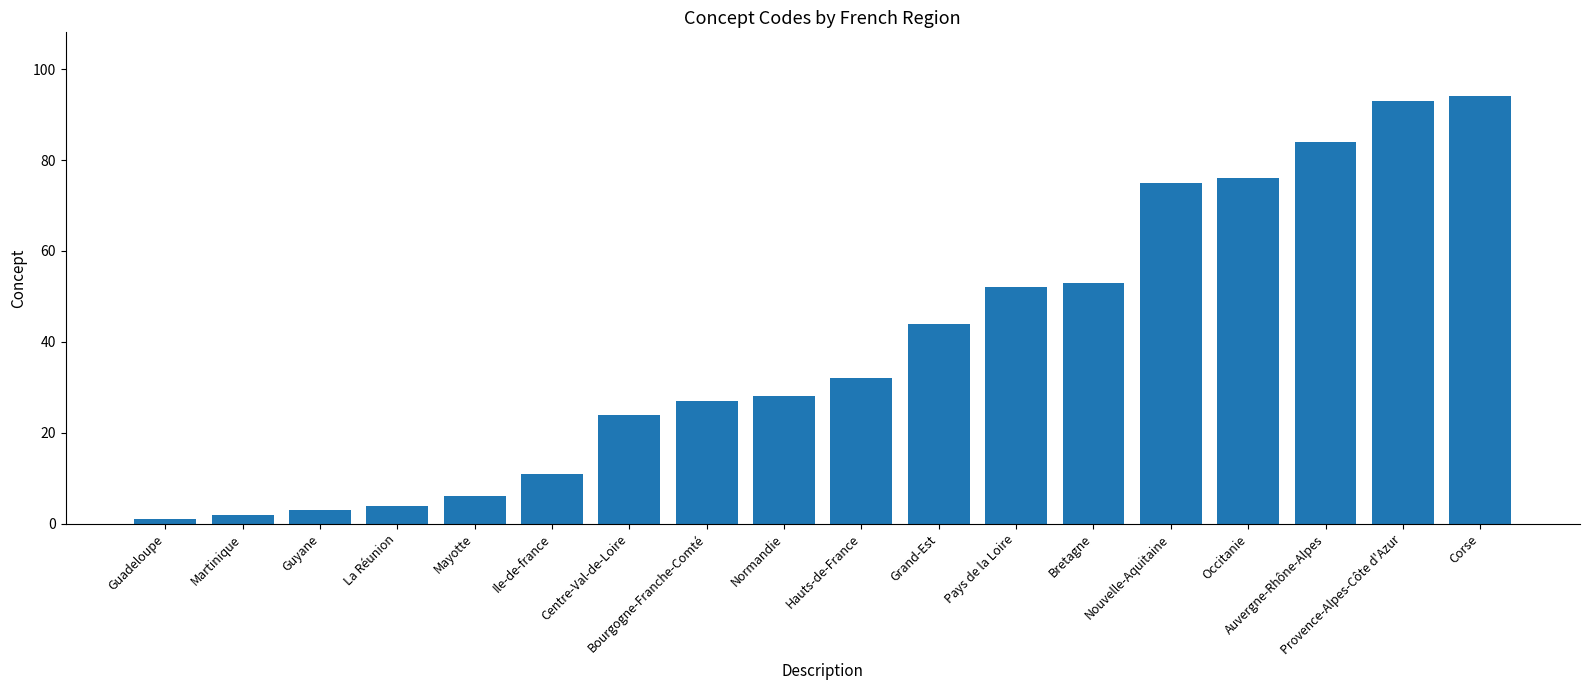

What is the ratio of the value at La Réunion to the value at Guyane?

1.3